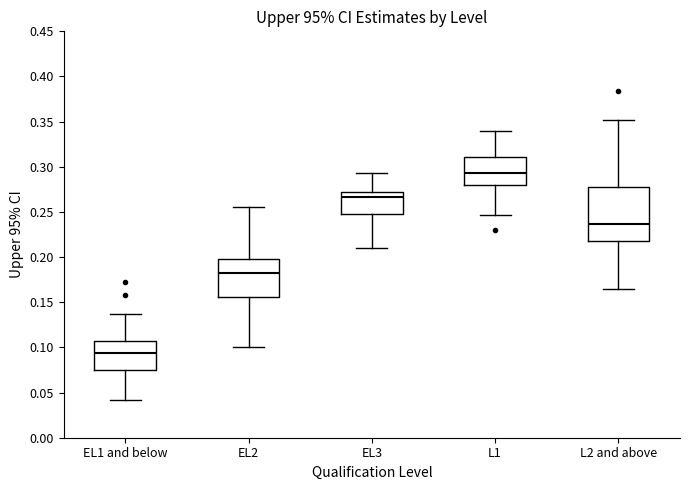

Where is the upper edge of the box for EL1 and below on the y-axis? The values are not printed on the chart, so give them approximately, as read against the axis.

0.110